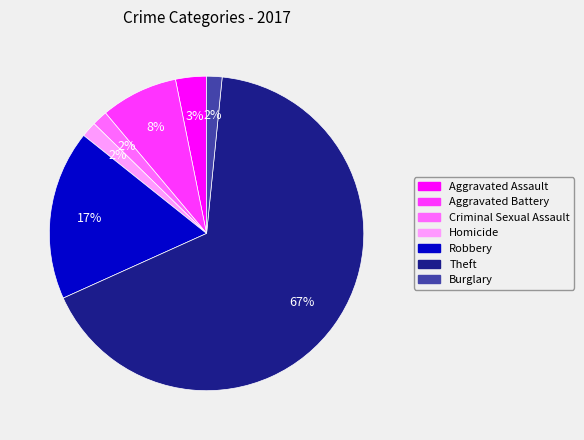

To the nearest percent, what is the average slice percentage?

14%